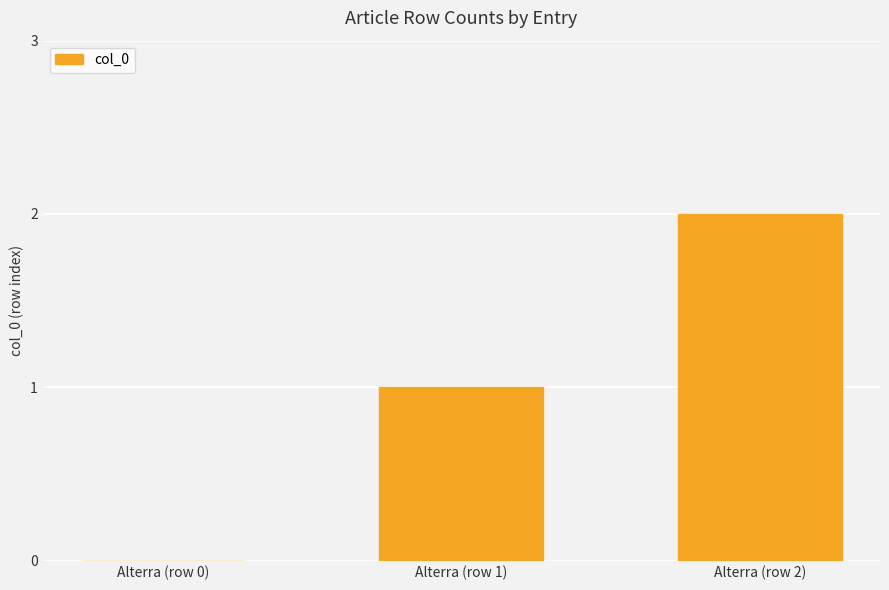

Which label corresponds to the largest value in the chart?

Alterra (row 2)